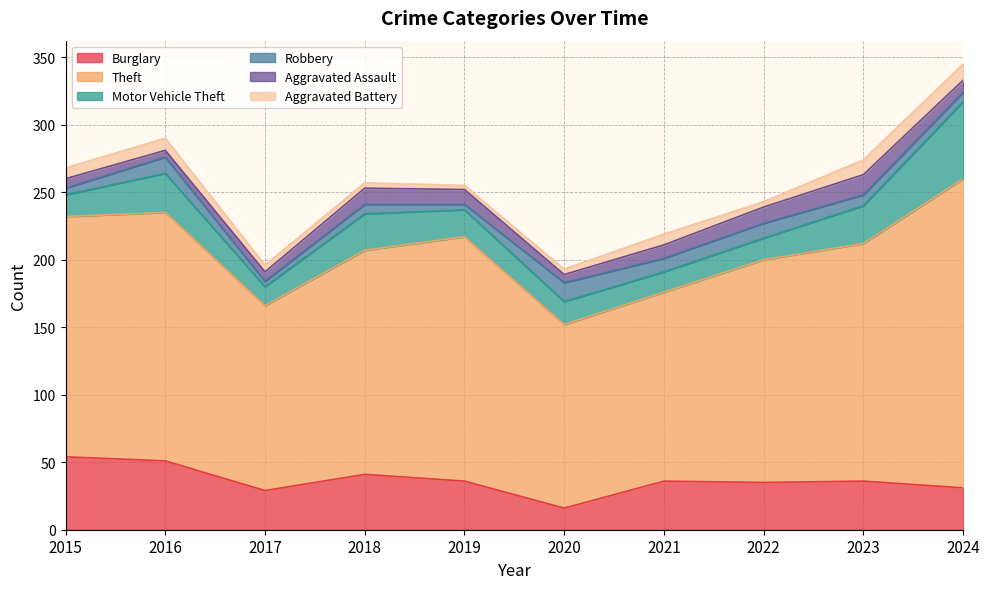

What is the difference between the Theft values at 2023 and 2020?

40